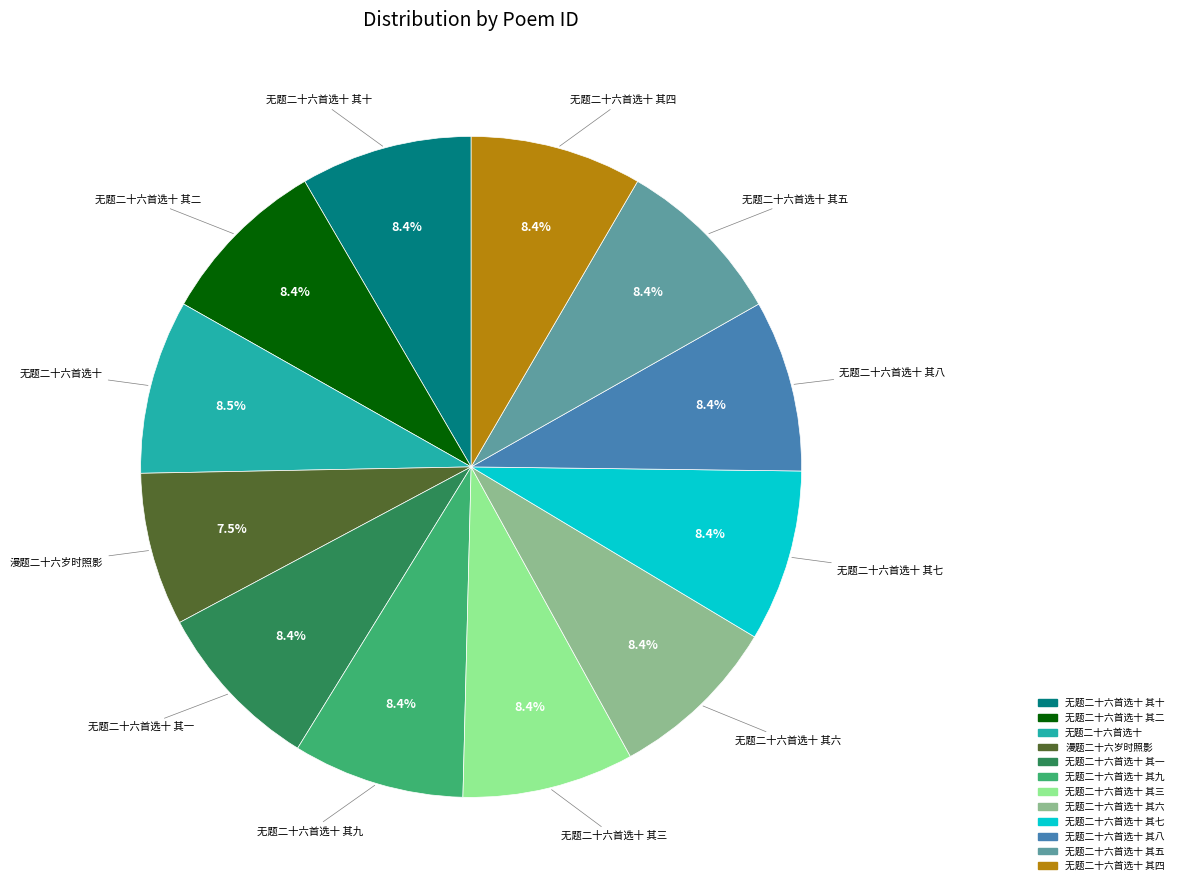

Is there a majority slice in this chart?

No